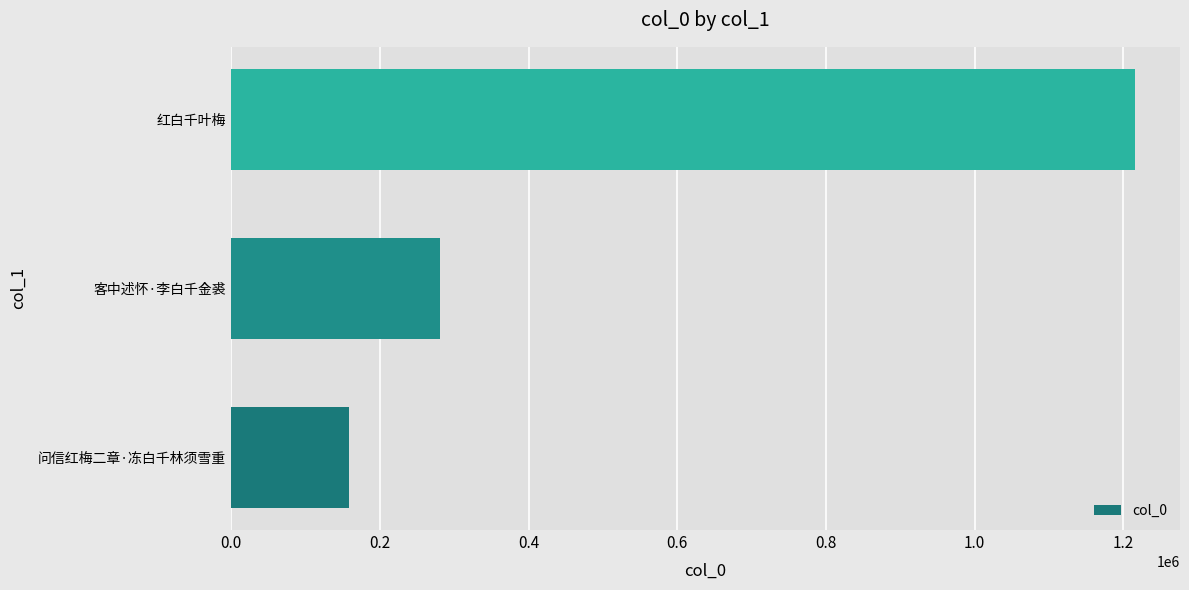

What is the greatest value displayed?

1215273